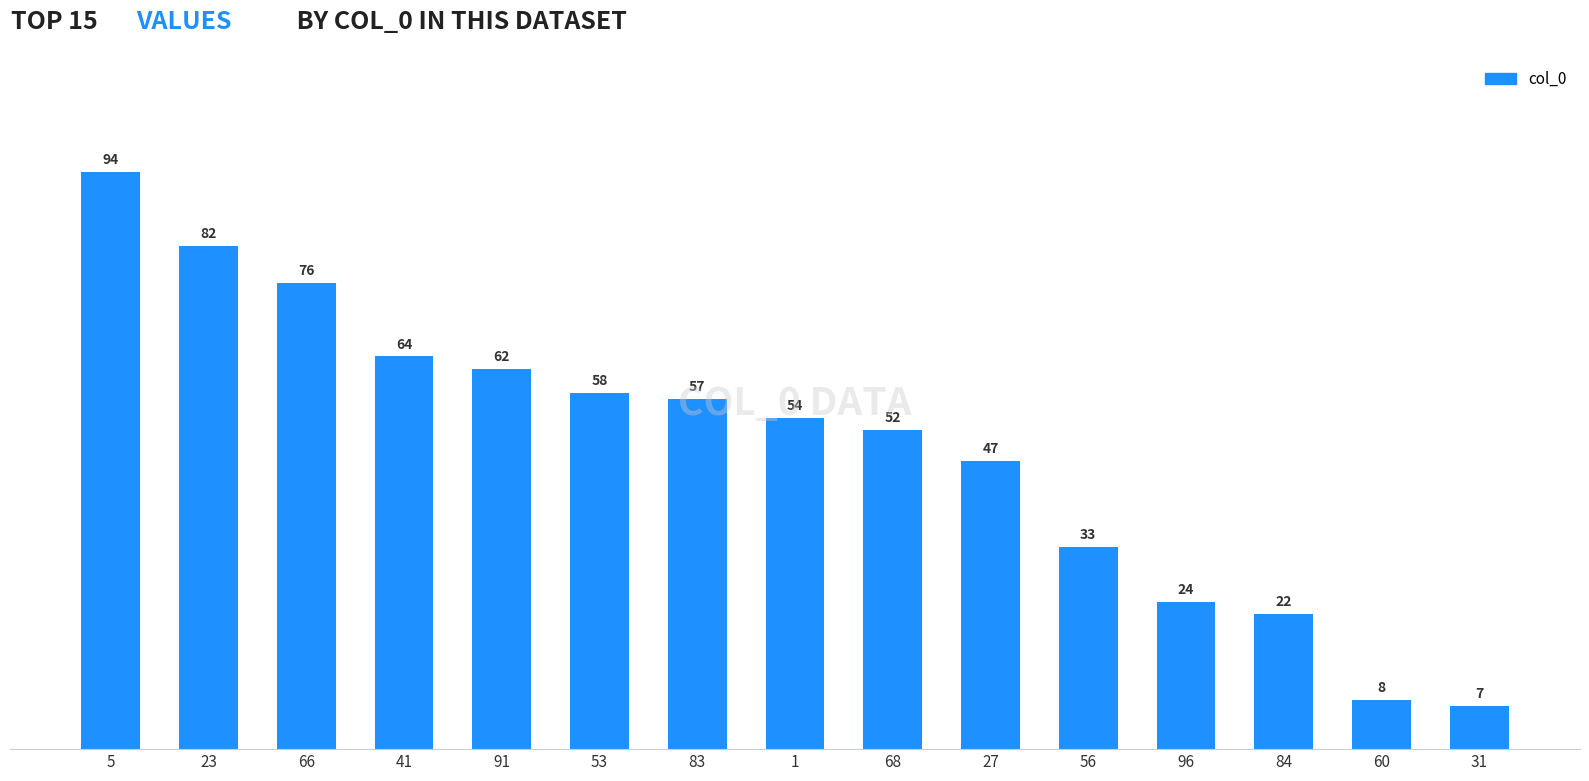

Are the bars grouped side by side (vs. stacked)?

No